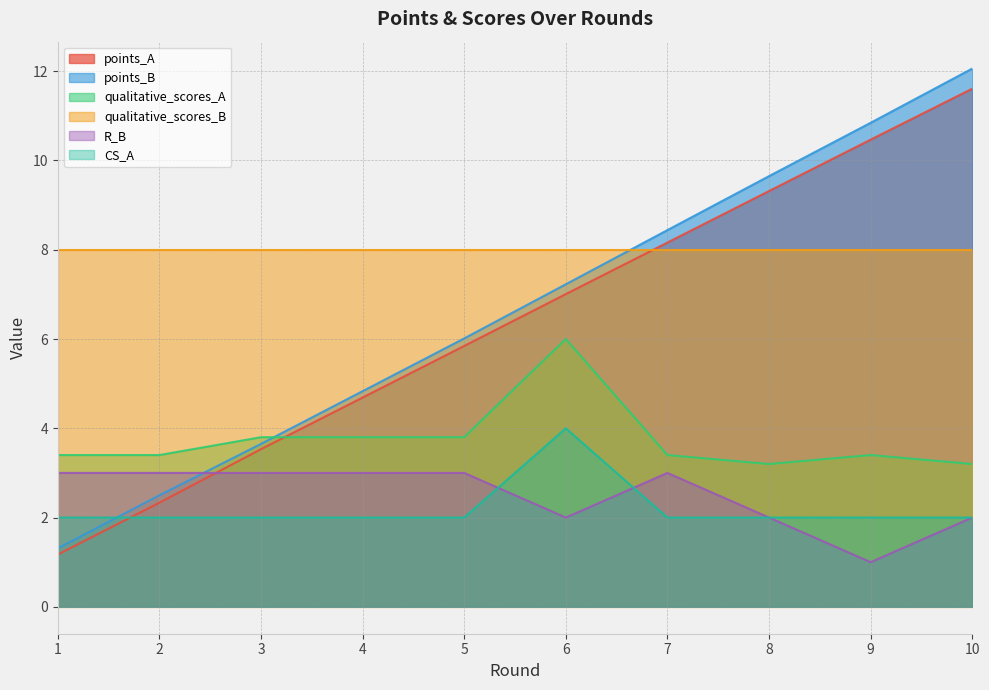

Which has a higher value, 3 or 4?

4